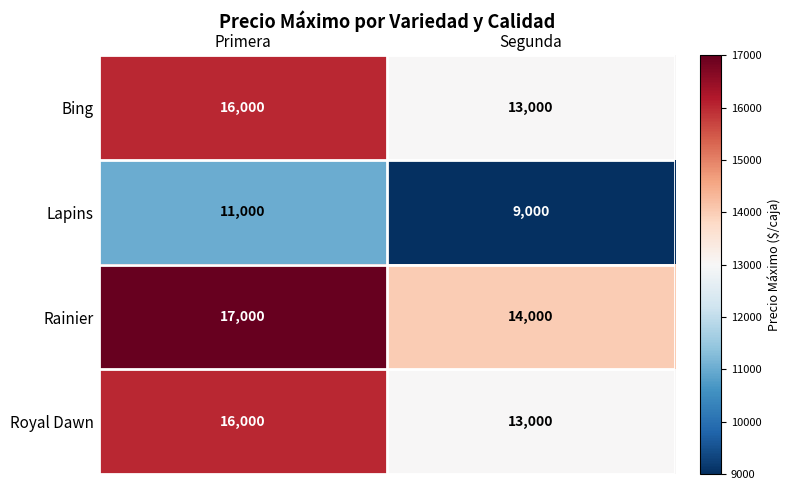

List the labels in order of Royal Dawn value, smallest first.

Segunda, Primera